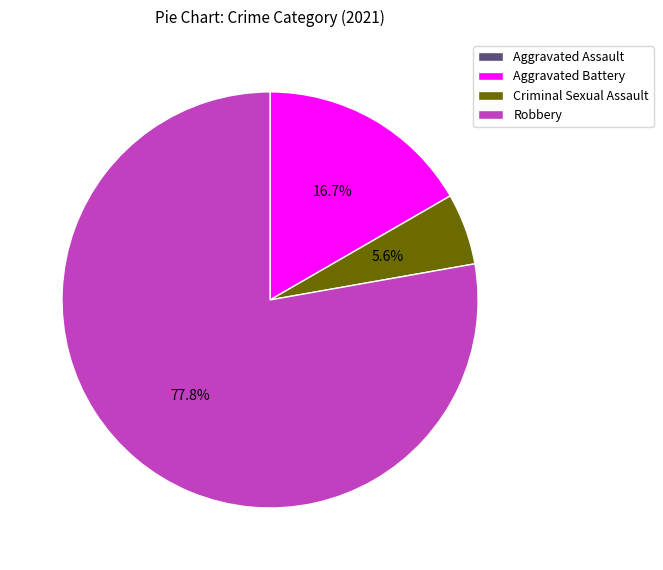

Which has a higher value, Criminal Sexual Assault or Aggravated Battery?

Aggravated Battery